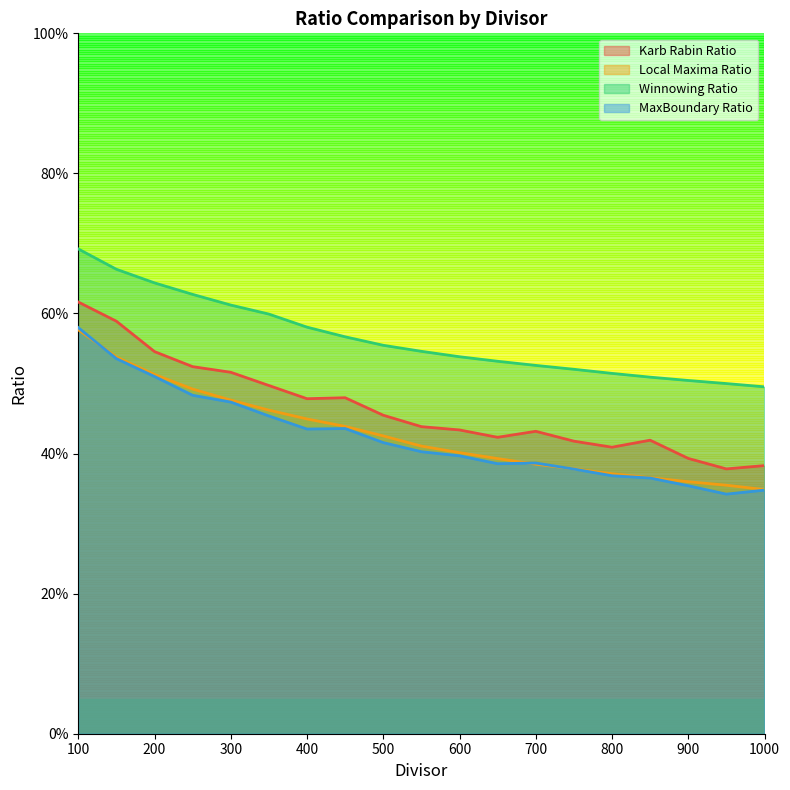

What is the sum of the Winnowing Ratio values at 100 and 650?

1.2